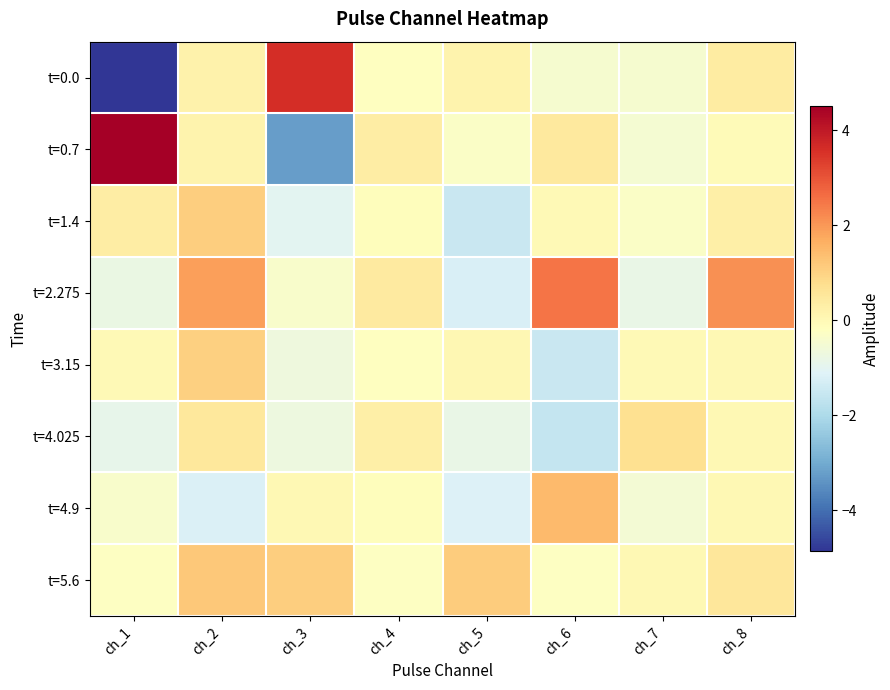

Reading left to right, list all the values displayed in this chart.

t=0.0: ch_1=-4.9	ch_2=0.2	ch_3=3.6	ch_4=-0.2	ch_5=0.2	ch_6=-0.5	ch_7=-0.5	ch_8=0.4
t=0.7: ch_1=4.5	ch_2=0.1	ch_3=-3.3	ch_4=0.3	ch_5=-0.3	ch_6=0.4	ch_7=-0.5	ch_8=-0.1
t=1.4: ch_1=0.4	ch_2=1.1	ch_3=-1.0	ch_4=-0.1	ch_5=-1.5	ch_6=-0.0	ch_7=-0.3	ch_8=0.3
t=2.275: ch_1=-0.8	ch_2=1.9	ch_3=-0.4	ch_4=0.4	ch_5=-1.2	ch_6=2.5	ch_7=-0.8	ch_8=2.1
t=3.15: ch_1=-0.0	ch_2=1.0	ch_3=-0.7	ch_4=-0.2	ch_5=0.1	ch_6=-1.5	ch_7=-0.0	ch_8=-0.0
t=4.025: ch_1=-0.9	ch_2=0.5	ch_3=-0.7	ch_4=0.3	ch_5=-0.8	ch_6=-1.6	ch_7=0.7	ch_8=-0.0
t=4.9: ch_1=-0.4	ch_2=-1.2	ch_3=0.0	ch_4=-0.1	ch_5=-1.2	ch_6=1.4	ch_7=-0.5	ch_8=-0.0
t=5.6: ch_1=-0.3	ch_2=1.2	ch_3=1.1	ch_4=-0.3	ch_5=1.1	ch_6=-0.2	ch_7=-0.0	ch_8=0.5